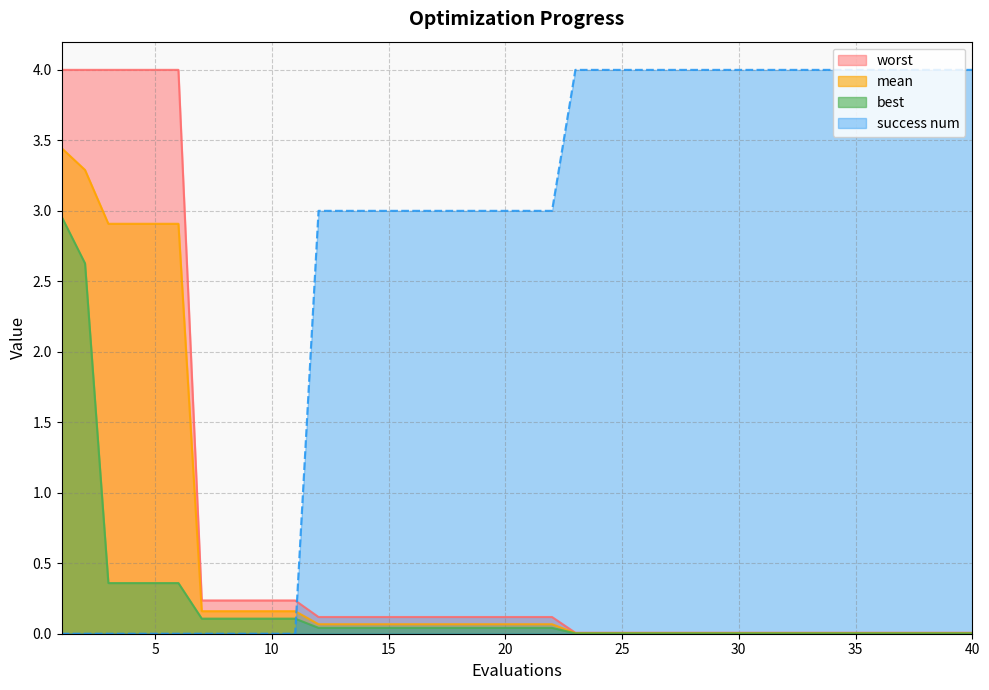

Which label corresponds to the smallest value in the chart?

1